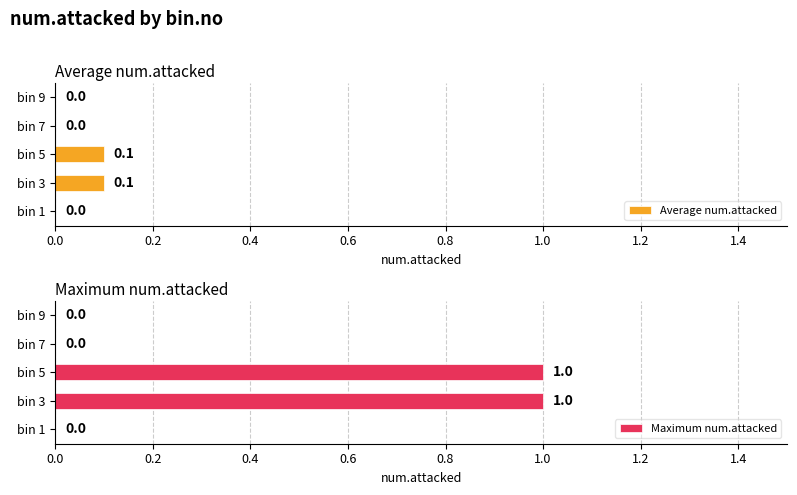

Count the Maximum num.attacked values in the range 0 to 1.

5